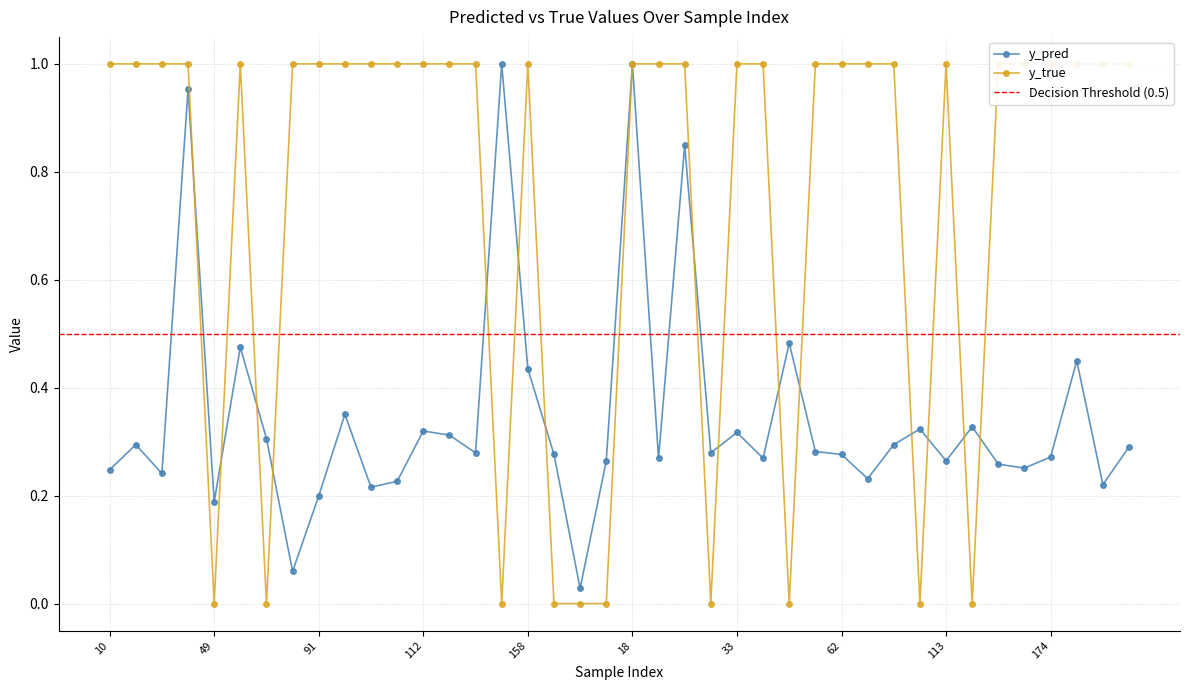

Does the chart display data point markers on the line(s)?

Yes